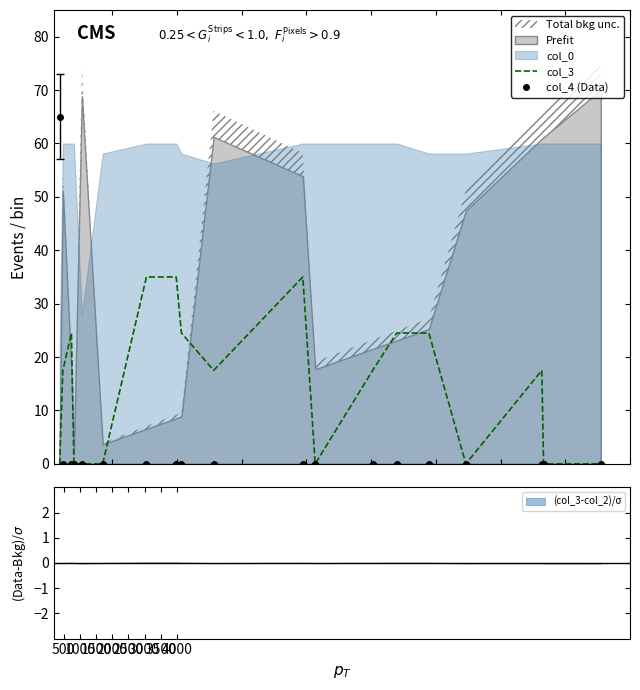

True or false: col_3 and col_4 (Data) cross at least once.

True